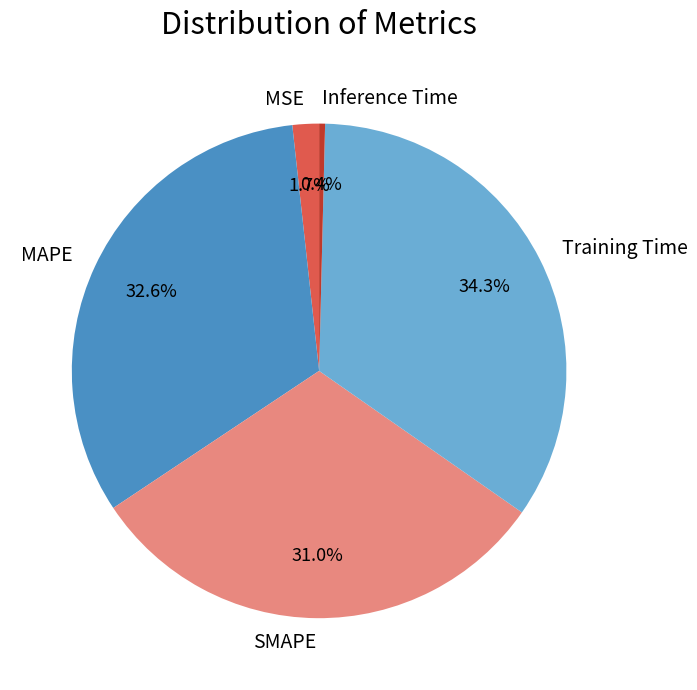

Which slice is the largest?

Training Time